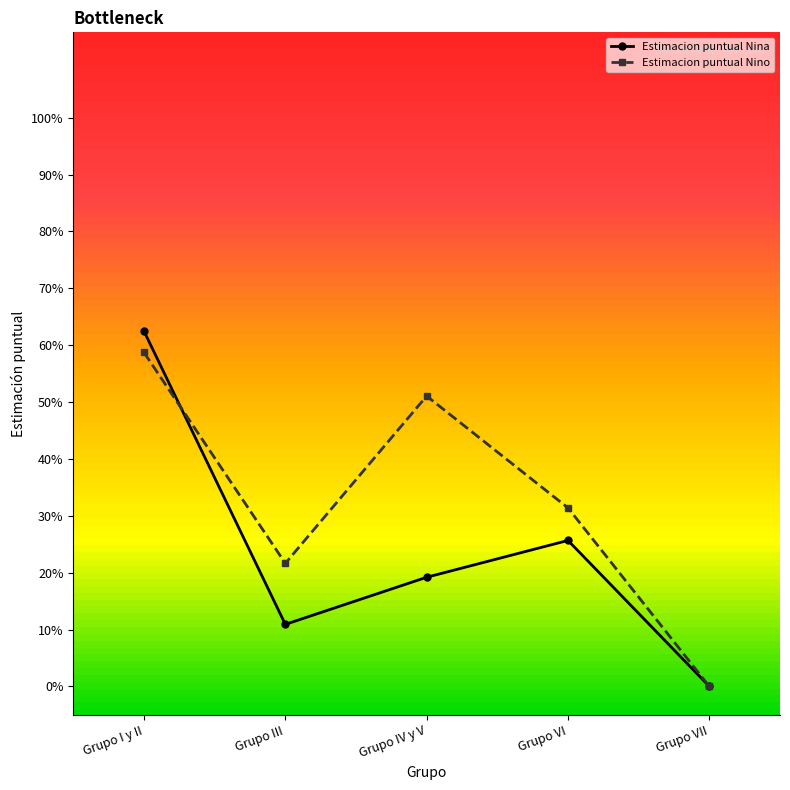

Between which two adjacent categories do Estimacion puntual Nina and Estimacion puntual Nino first intersect?

Grupo I y II and Grupo III